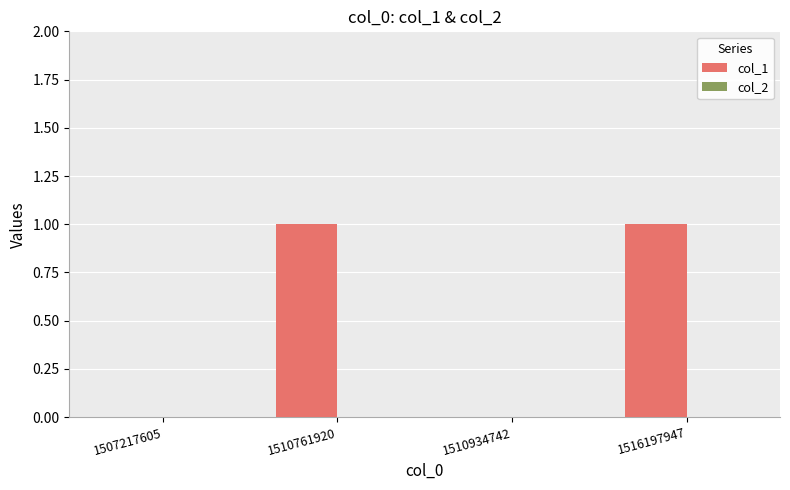

Are the bars horizontal?

No